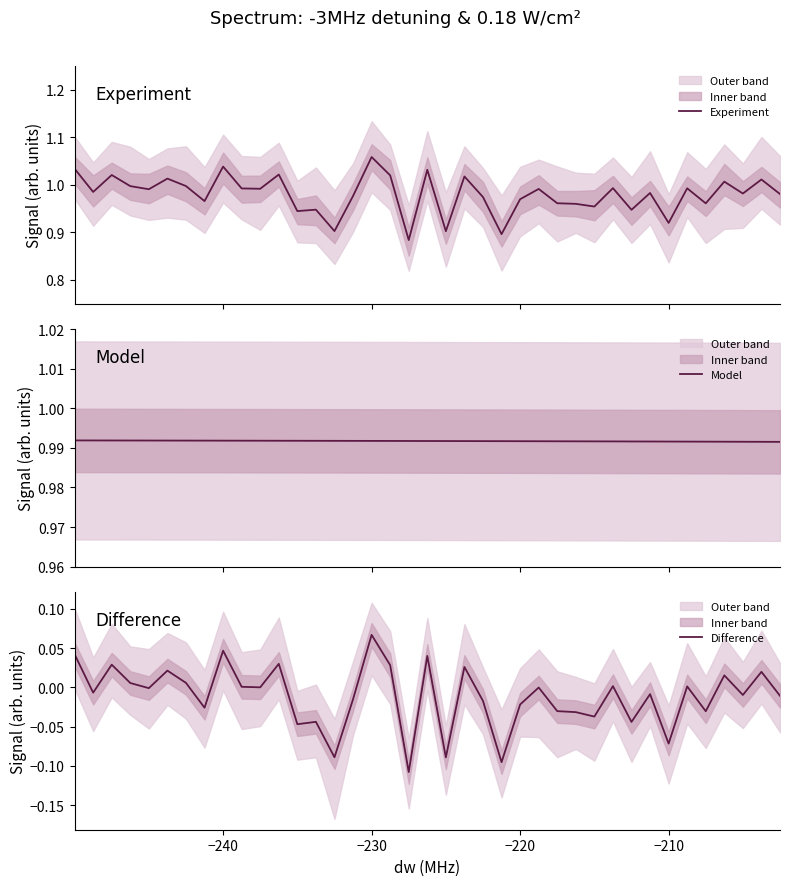

What is the maximum value shown in the chart?

1.1